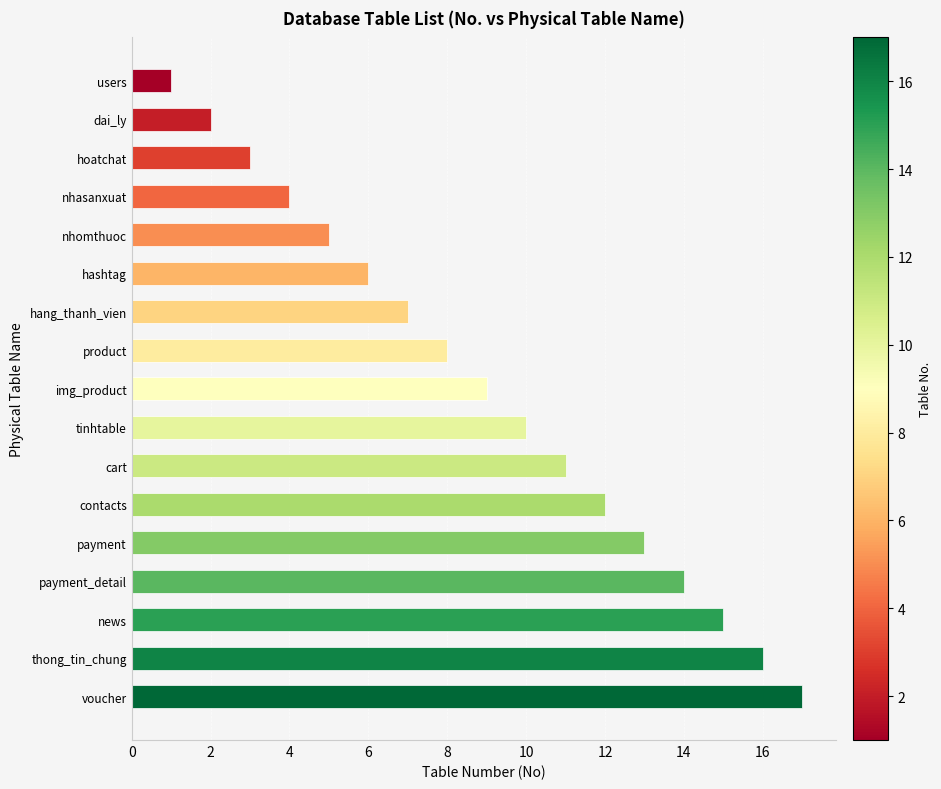

What is the average value?

9